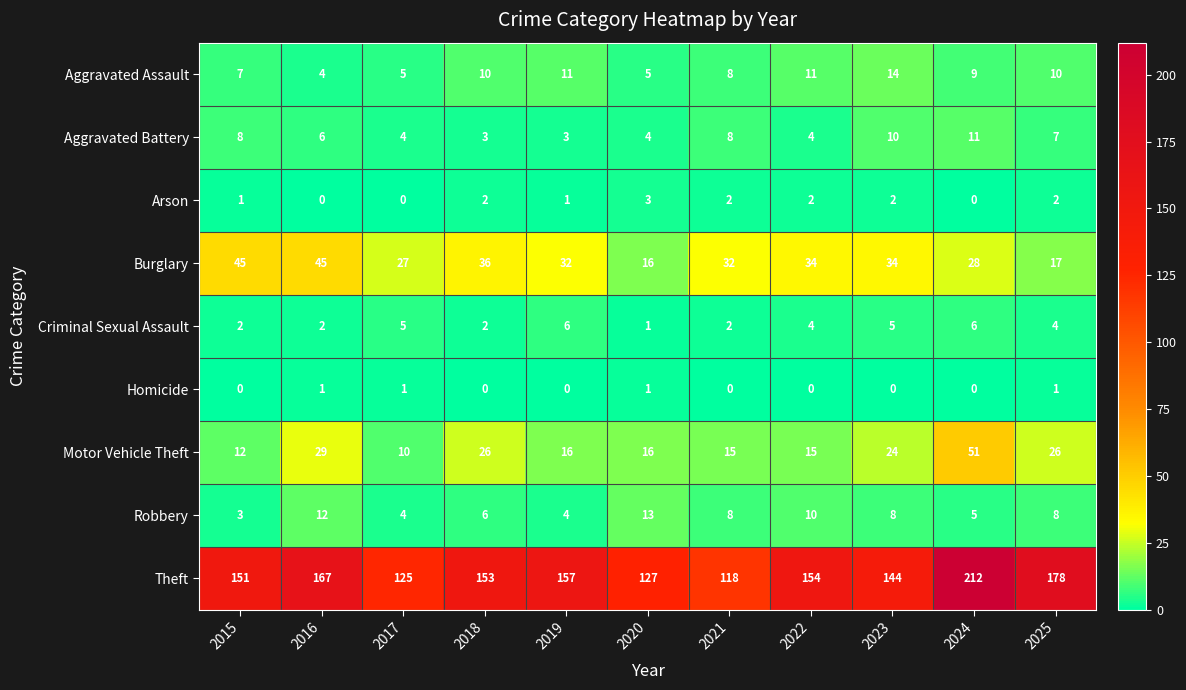

What is the spread (max minus min) of values at 2020?

126